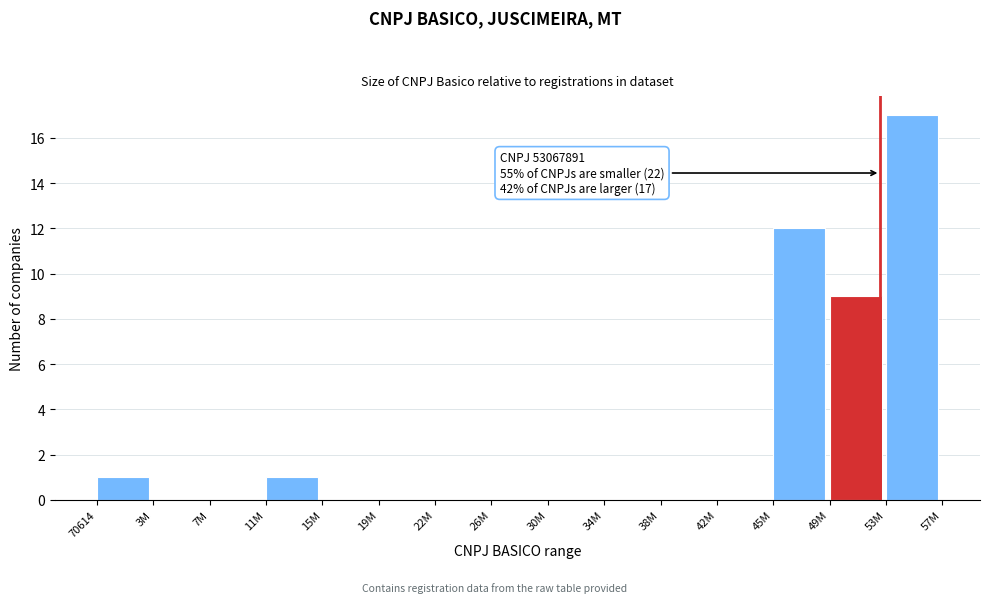

Reading left to right, list all the values displayed in this chart.

70614=1	3M=0	7M=0	11M=1	15M=0	19M=0	22M=0	26M=0	30M=0	34M=0	38M=0	42M=0	45M=12	49M=9	53M=17